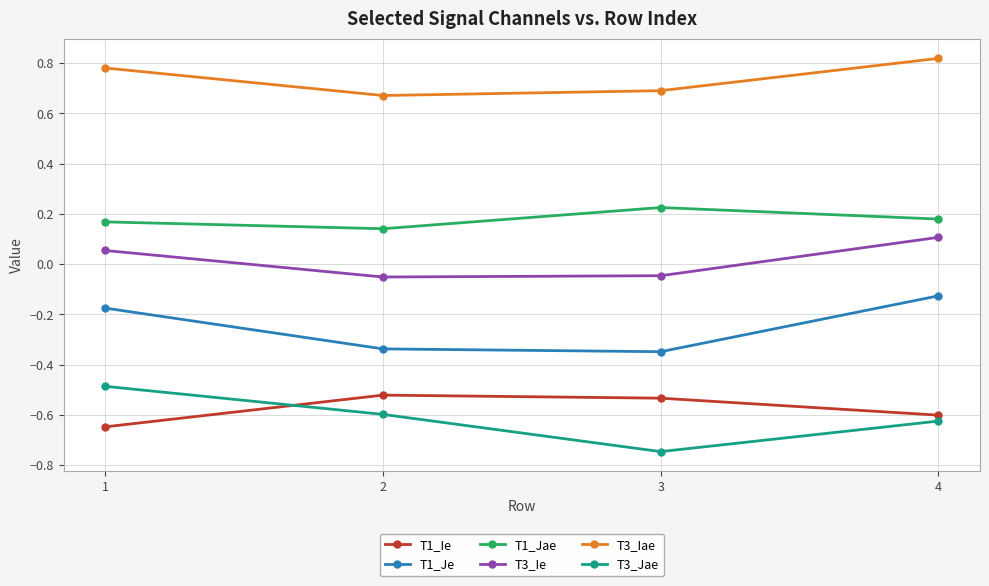

At which category does T3_Jae reach its first local valley?

3